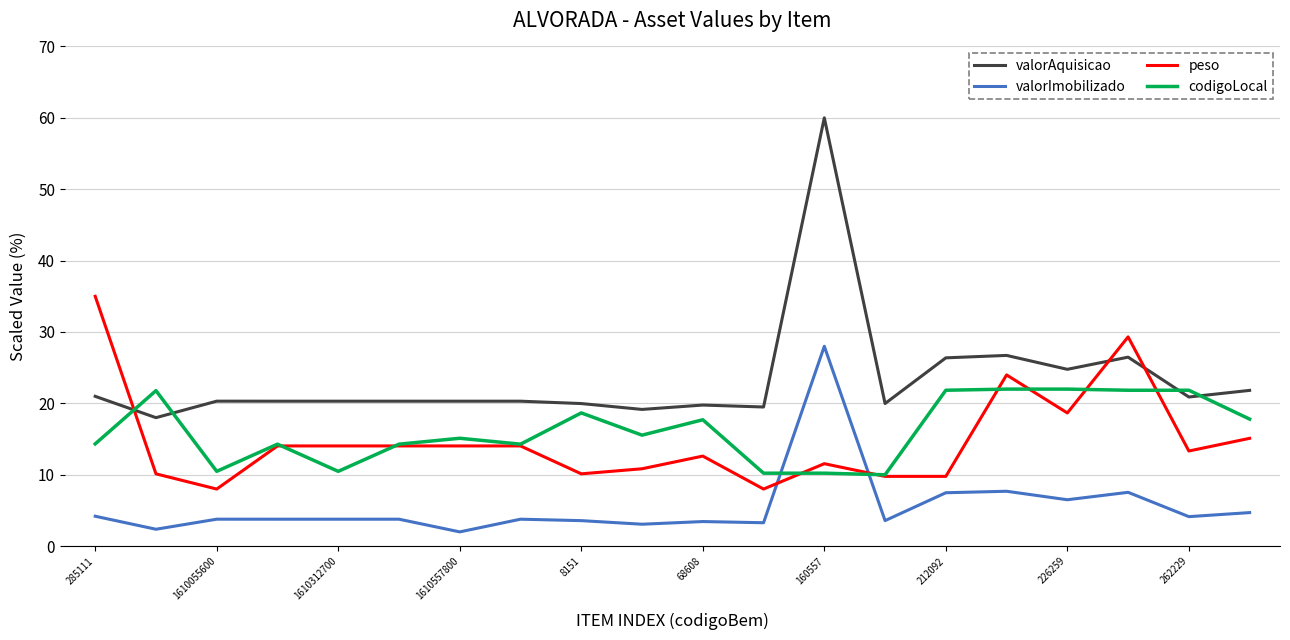

True or false: valorAquisicao and valorImobilizado intersect in this chart.

False